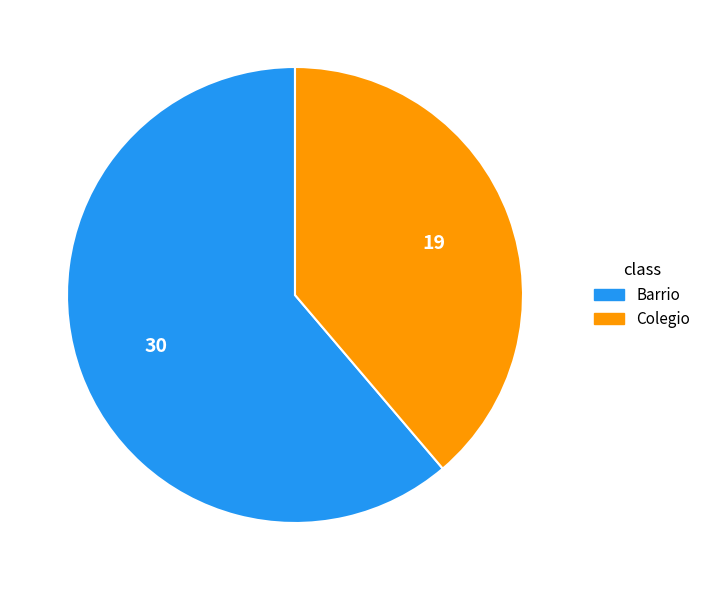

What is the majority slice?

Barrio